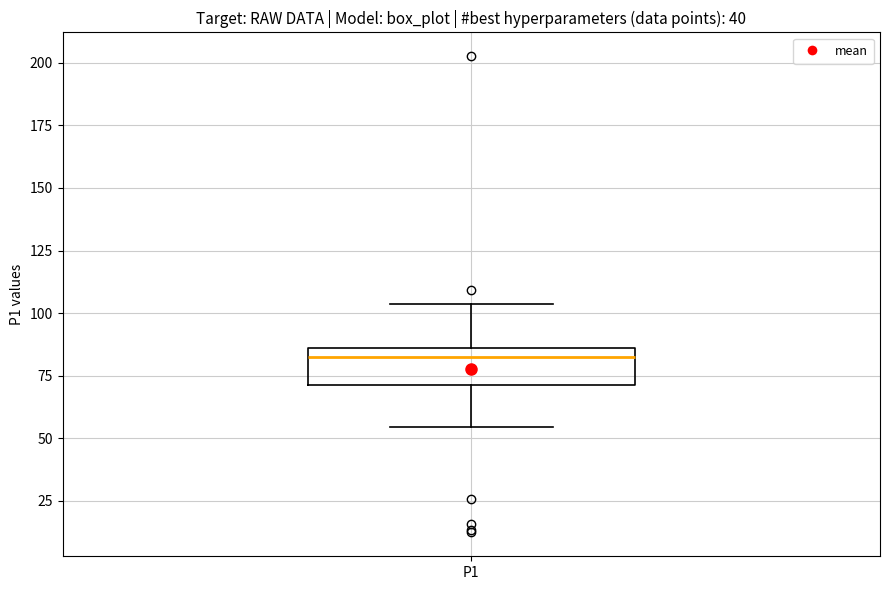

Read this box plot against the y-axis: the position of the median line, the range covered by the box, and the ends of both whiskers. The values are not printed on the chart, so give them approximately, as read against the axis.

median 80, box 70 to 85, whiskers 55 to 105